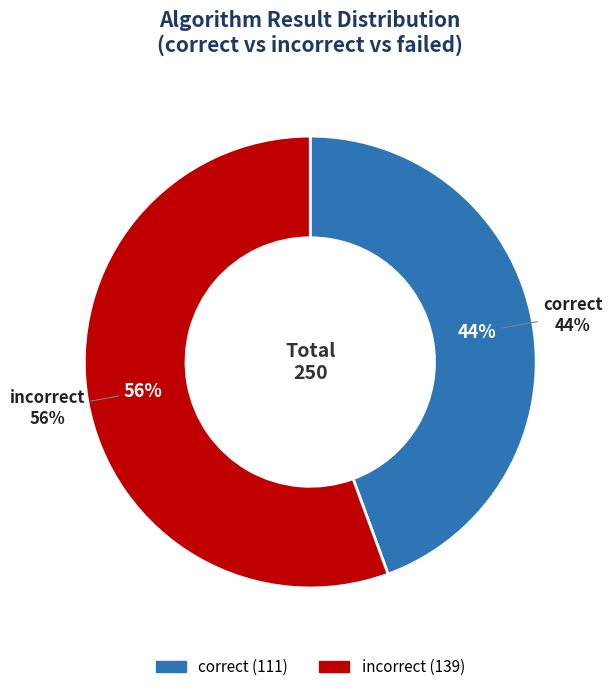

Does incorrect account for over 50% of the chart?

Yes